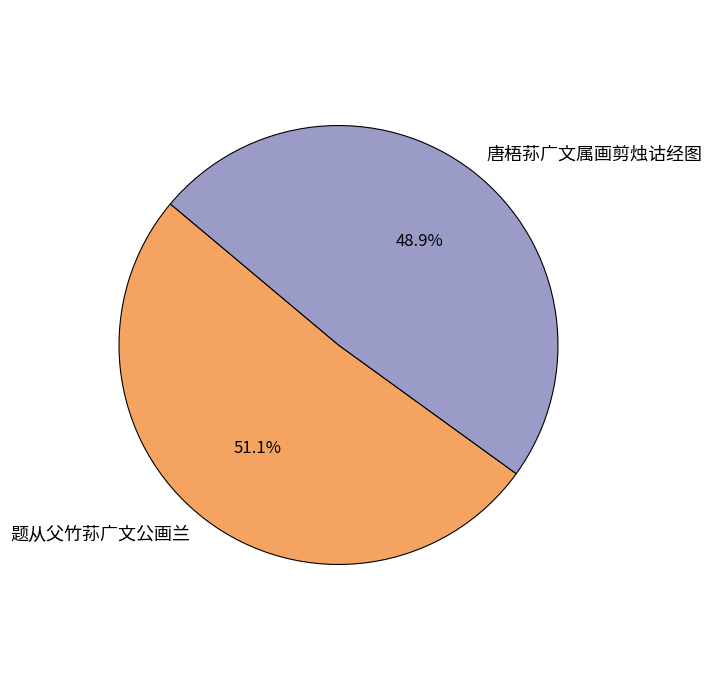

What is the smallest slice in the pie chart?

唐梧荪广文属画剪烛诂经图